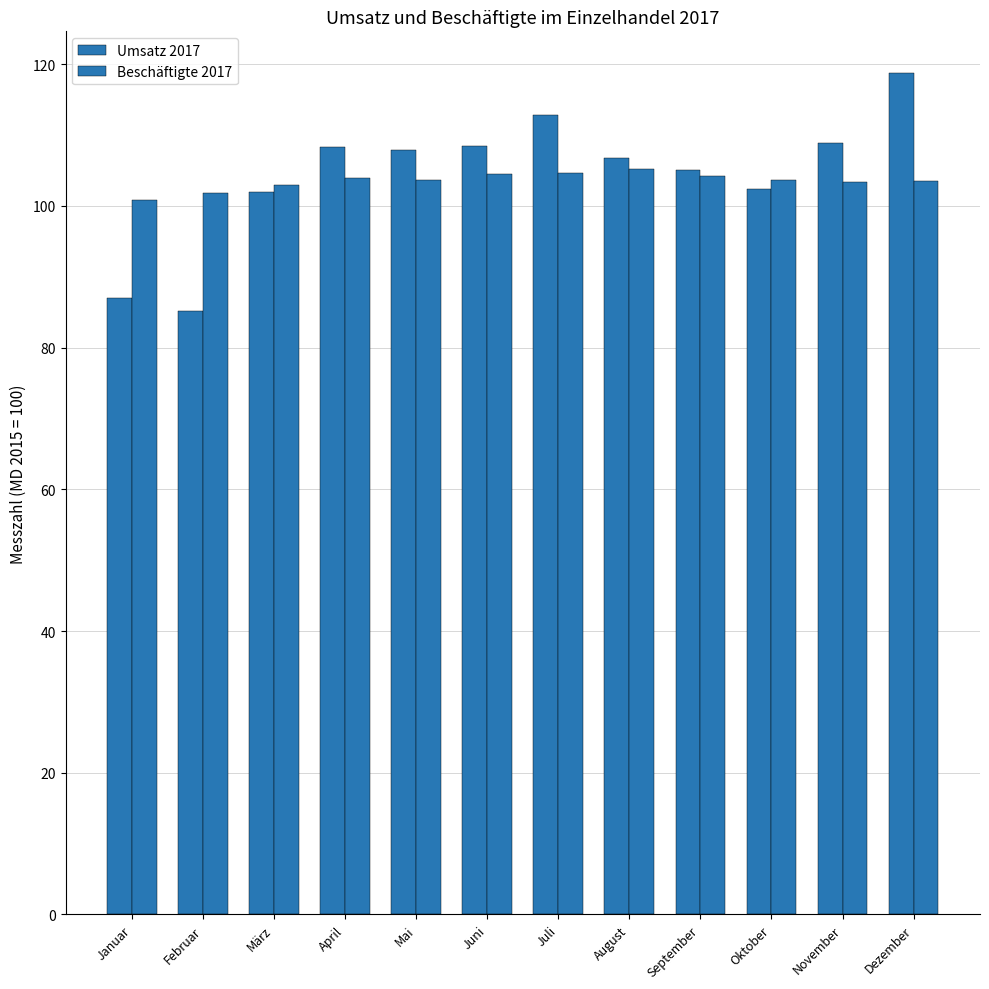

At which label does Beschäftigte 2017 first exceed 103?

April